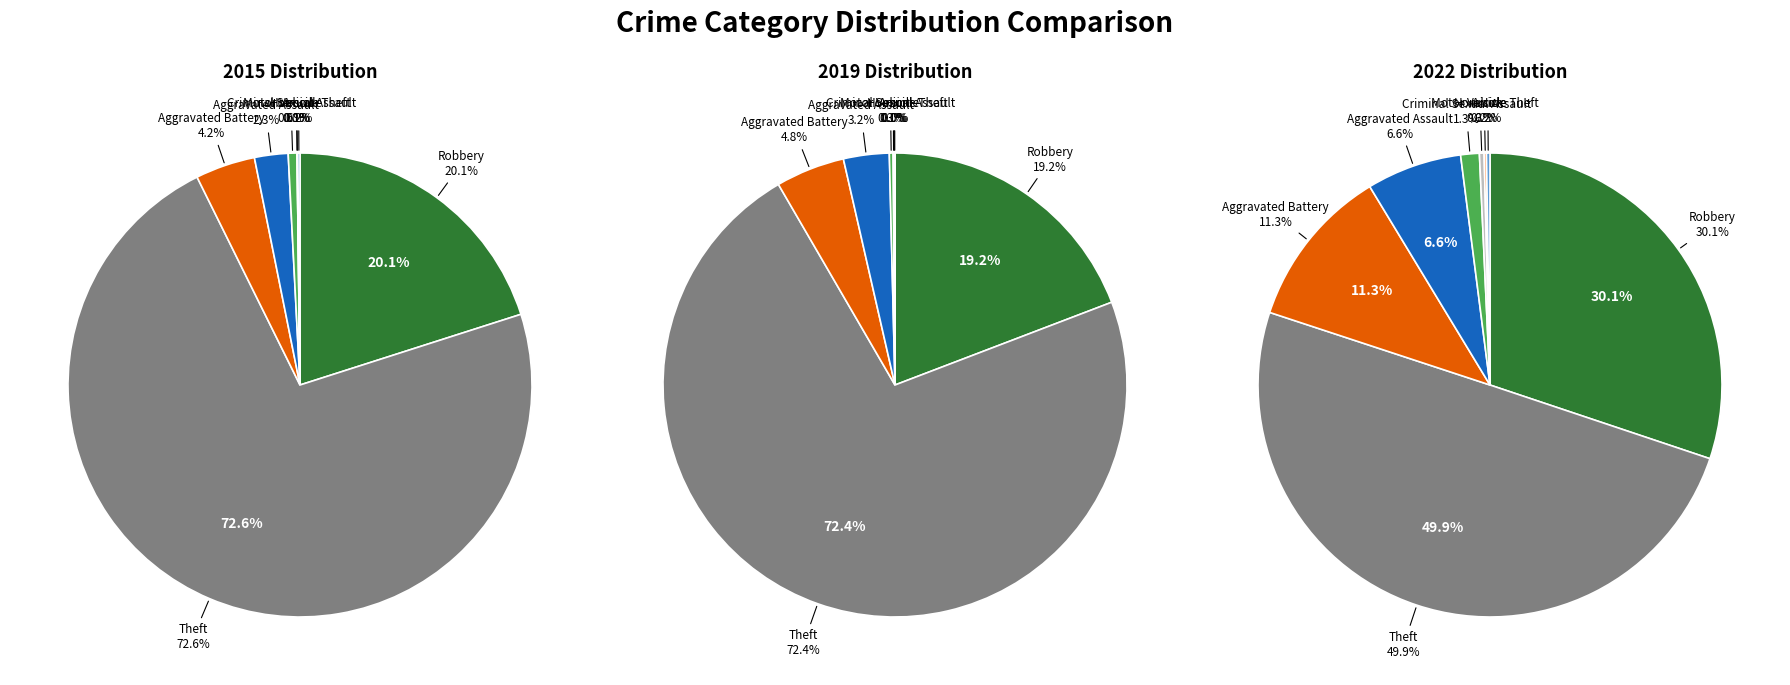

Rank the categories by value from highest to lowest.

Theft, Robbery, Aggravated Battery, Aggravated Assault, Criminal Sexual Assault, Homicide, Arson, Motor Vehicle Theft